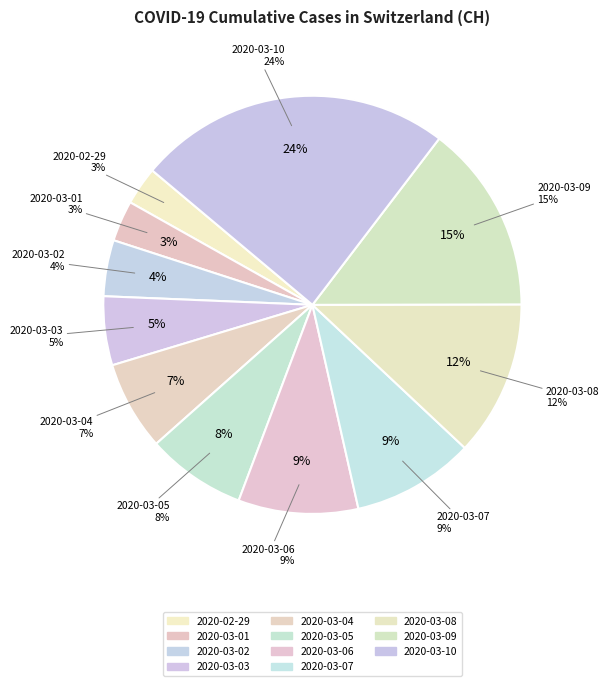

Is there a majority slice in this chart?

No